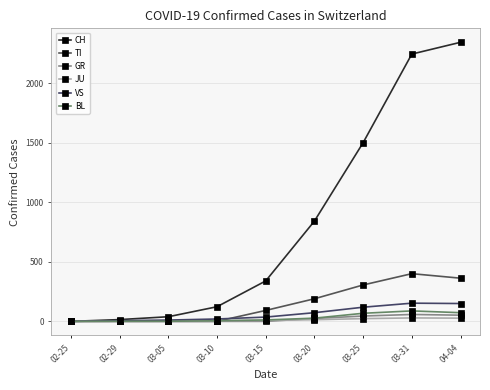

Does the chart have visible grid lines?

Yes